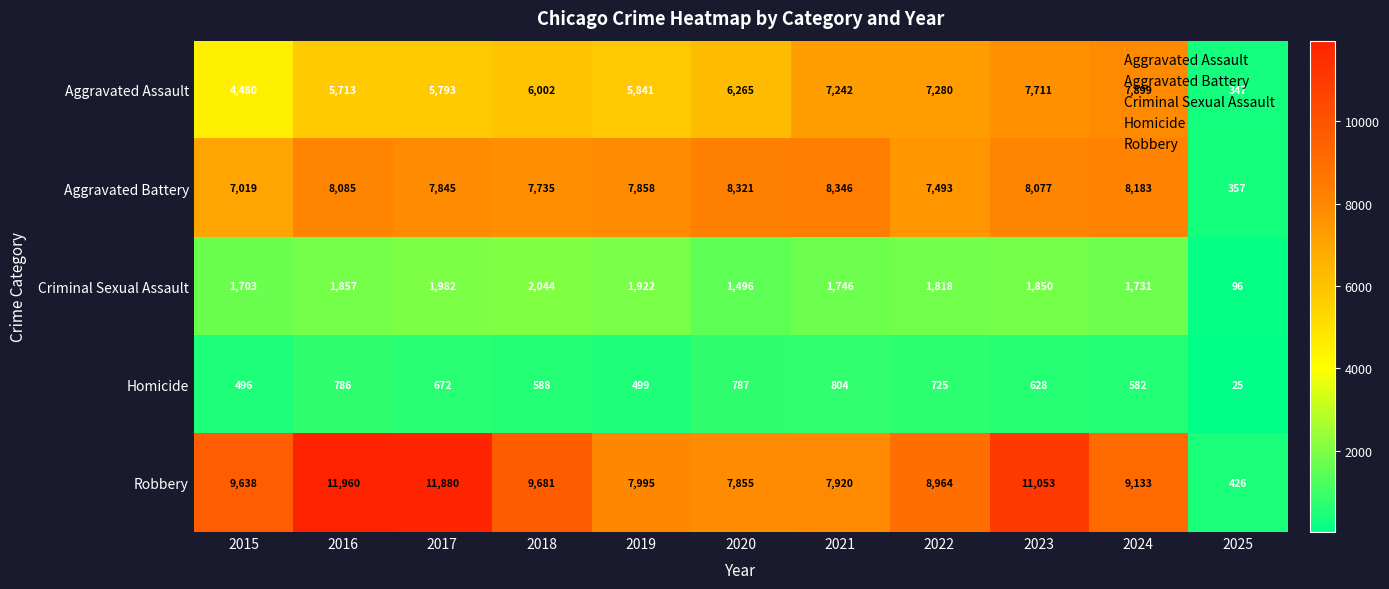

Which series has the largest range (max minus min)?

Robbery